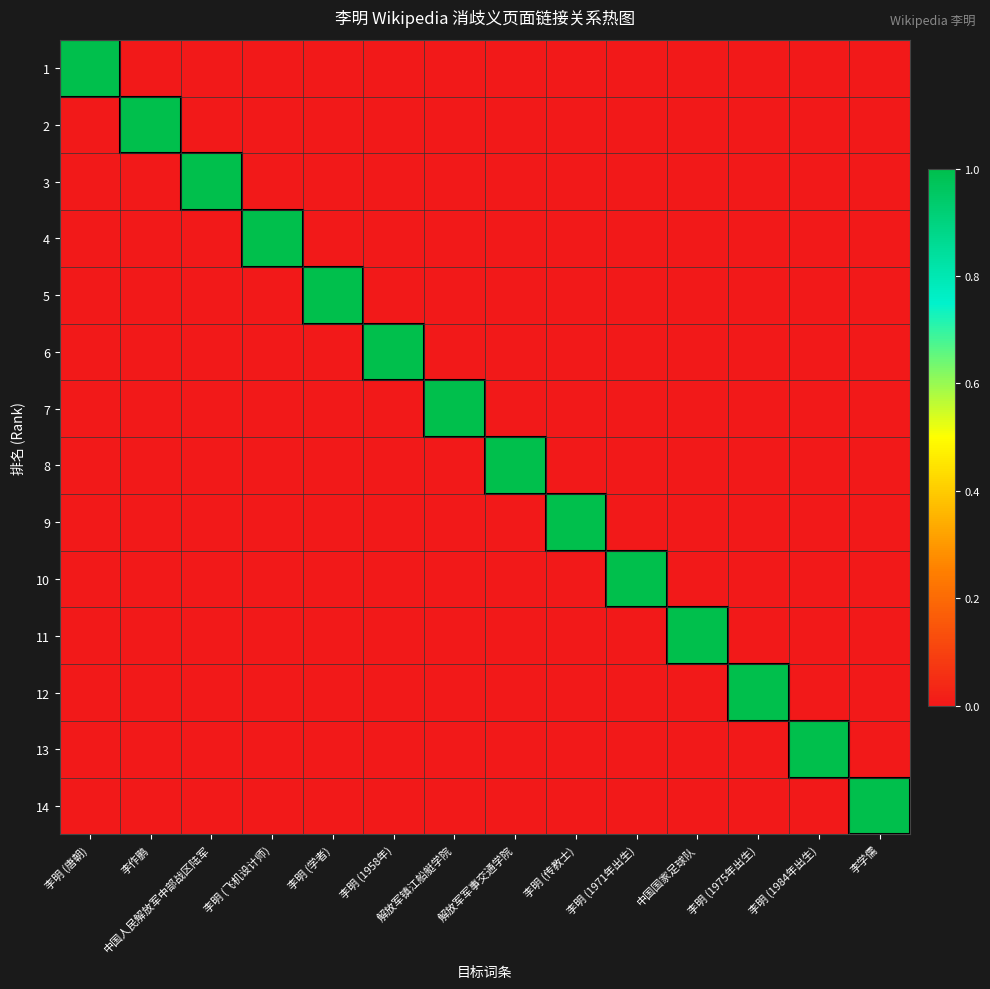

Reading left to right, extract all data points from this chart.

1: 李明 (唐朝)=1	李作鹏=0	中国人民解放军中部战区陆军=0	李明 (飞机设计师)=0	李明 (学者)=0	李明 (1958年)=0	解放军镇江船艇学院=0	解放军军事交通学院=0	李明 (传教士)=0	李明 (1971年出生)=0	中国国家足球队=0	李明 (1975年出生)=0	李明 (1984年出生)=0	李学儒=0
2: 李明 (唐朝)=0	李作鹏=1	中国人民解放军中部战区陆军=0	李明 (飞机设计师)=0	李明 (学者)=0	李明 (1958年)=0	解放军镇江船艇学院=0	解放军军事交通学院=0	李明 (传教士)=0	李明 (1971年出生)=0	中国国家足球队=0	李明 (1975年出生)=0	李明 (1984年出生)=0	李学儒=0
3: 李明 (唐朝)=0	李作鹏=0	中国人民解放军中部战区陆军=1	李明 (飞机设计师)=0	李明 (学者)=0	李明 (1958年)=0	解放军镇江船艇学院=0	解放军军事交通学院=0	李明 (传教士)=0	李明 (1971年出生)=0	中国国家足球队=0	李明 (1975年出生)=0	李明 (1984年出生)=0	李学儒=0
4: 李明 (唐朝)=0	李作鹏=0	中国人民解放军中部战区陆军=0	李明 (飞机设计师)=1	李明 (学者)=0	李明 (1958年)=0	解放军镇江船艇学院=0	解放军军事交通学院=0	李明 (传教士)=0	李明 (1971年出生)=0	中国国家足球队=0	李明 (1975年出生)=0	李明 (1984年出生)=0	李学儒=0
5: 李明 (唐朝)=0	李作鹏=0	中国人民解放军中部战区陆军=0	李明 (飞机设计师)=0	李明 (学者)=1	李明 (1958年)=0	解放军镇江船艇学院=0	解放军军事交通学院=0	李明 (传教士)=0	李明 (1971年出生)=0	中国国家足球队=0	李明 (1975年出生)=0	李明 (1984年出生)=0	李学儒=0
6: 李明 (唐朝)=0	李作鹏=0	中国人民解放军中部战区陆军=0	李明 (飞机设计师)=0	李明 (学者)=0	李明 (1958年)=1	解放军镇江船艇学院=0	解放军军事交通学院=0	李明 (传教士)=0	李明 (1971年出生)=0	中国国家足球队=0	李明 (1975年出生)=0	李明 (1984年出生)=0	李学儒=0
7: 李明 (唐朝)=0	李作鹏=0	中国人民解放军中部战区陆军=0	李明 (飞机设计师)=0	李明 (学者)=0	李明 (1958年)=0	解放军镇江船艇学院=1	解放军军事交通学院=0	李明 (传教士)=0	李明 (1971年出生)=0	中国国家足球队=0	李明 (1975年出生)=0	李明 (1984年出生)=0	李学儒=0
8: 李明 (唐朝)=0	李作鹏=0	中国人民解放军中部战区陆军=0	李明 (飞机设计师)=0	李明 (学者)=0	李明 (1958年)=0	解放军镇江船艇学院=0	解放军军事交通学院=1	李明 (传教士)=0	李明 (1971年出生)=0	中国国家足球队=0	李明 (1975年出生)=0	李明 (1984年出生)=0	李学儒=0
9: 李明 (唐朝)=0	李作鹏=0	中国人民解放军中部战区陆军=0	李明 (飞机设计师)=0	李明 (学者)=0	李明 (1958年)=0	解放军镇江船艇学院=0	解放军军事交通学院=0	李明 (传教士)=1	李明 (1971年出生)=0	中国国家足球队=0	李明 (1975年出生)=0	李明 (1984年出生)=0	李学儒=0
10: 李明 (唐朝)=0	李作鹏=0	中国人民解放军中部战区陆军=0	李明 (飞机设计师)=0	李明 (学者)=0	李明 (1958年)=0	解放军镇江船艇学院=0	解放军军事交通学院=0	李明 (传教士)=0	李明 (1971年出生)=1	中国国家足球队=0	李明 (1975年出生)=0	李明 (1984年出生)=0	李学儒=0
11: 李明 (唐朝)=0	李作鹏=0	中国人民解放军中部战区陆军=0	李明 (飞机设计师)=0	李明 (学者)=0	李明 (1958年)=0	解放军镇江船艇学院=0	解放军军事交通学院=0	李明 (传教士)=0	李明 (1971年出生)=0	中国国家足球队=1	李明 (1975年出生)=0	李明 (1984年出生)=0	李学儒=0
12: 李明 (唐朝)=0	李作鹏=0	中国人民解放军中部战区陆军=0	李明 (飞机设计师)=0	李明 (学者)=0	李明 (1958年)=0	解放军镇江船艇学院=0	解放军军事交通学院=0	李明 (传教士)=0	李明 (1971年出生)=0	中国国家足球队=0	李明 (1975年出生)=1	李明 (1984年出生)=0	李学儒=0
13: 李明 (唐朝)=0	李作鹏=0	中国人民解放军中部战区陆军=0	李明 (飞机设计师)=0	李明 (学者)=0	李明 (1958年)=0	解放军镇江船艇学院=0	解放军军事交通学院=0	李明 (传教士)=0	李明 (1971年出生)=0	中国国家足球队=0	李明 (1975年出生)=0	李明 (1984年出生)=1	李学儒=0
14: 李明 (唐朝)=0	李作鹏=0	中国人民解放军中部战区陆军=0	李明 (飞机设计师)=0	李明 (学者)=0	李明 (1958年)=0	解放军镇江船艇学院=0	解放军军事交通学院=0	李明 (传教士)=0	李明 (1971年出生)=0	中国国家足球队=0	李明 (1975年出生)=0	李明 (1984年出生)=0	李学儒=1